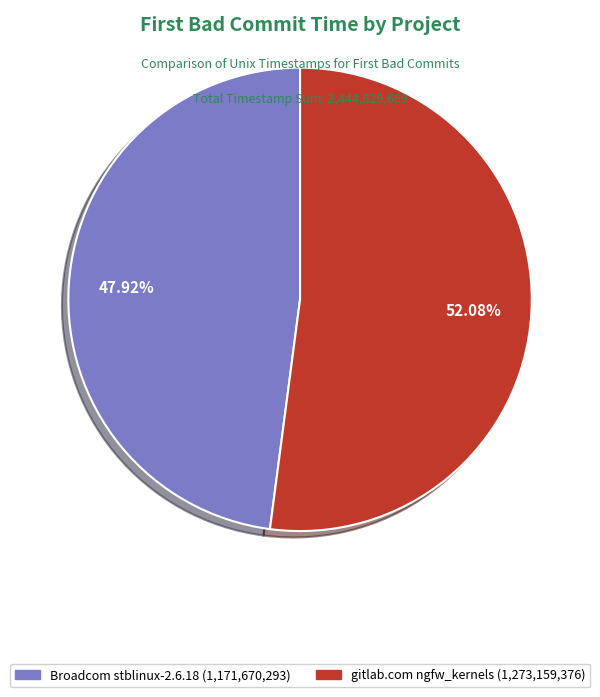

Is there a majority slice in this chart?

Yes